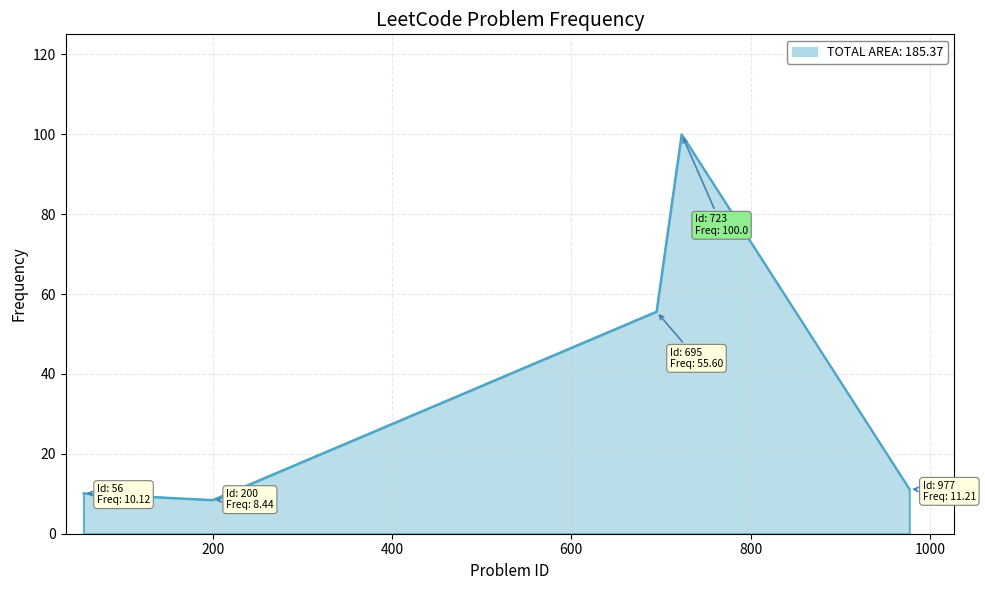

True or false: there are more than 1 points higher than both neighbors.

False